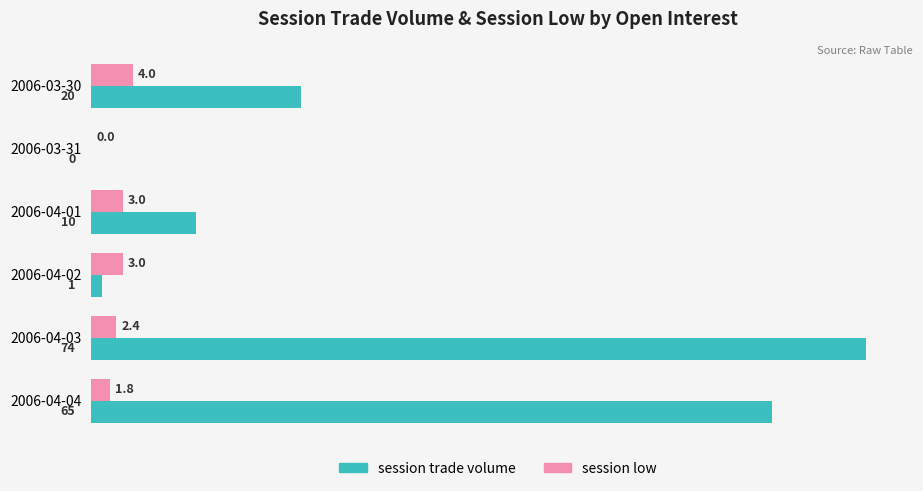

How many data points does each series have?

6